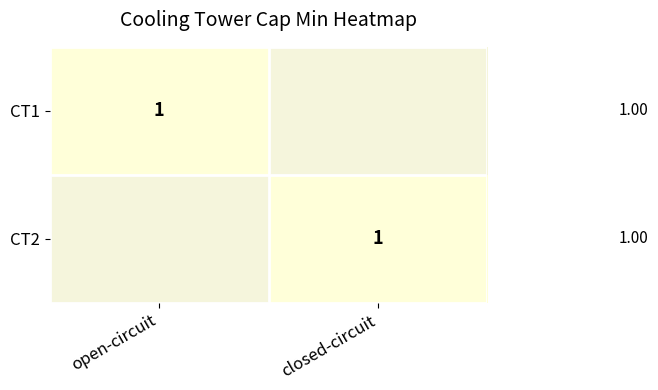

The CT1 series shows 1 at 0. True or false?

True